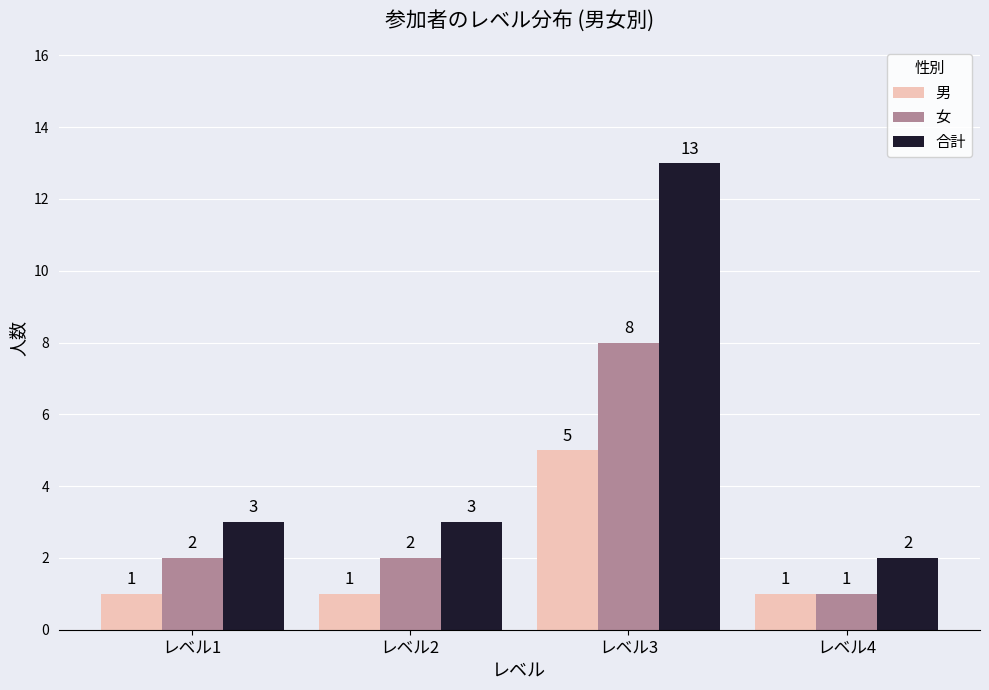

Rank the series by their maximum value, from lowest to highest.

男, 女, 合計